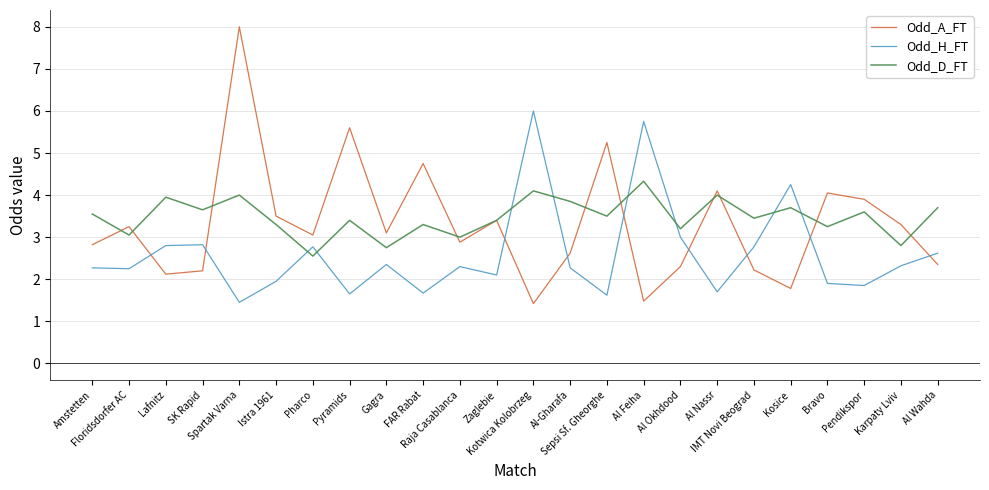

Rank the series by their maximum value, from lowest to highest.

Odd_D_FT, Odd_H_FT, Odd_A_FT